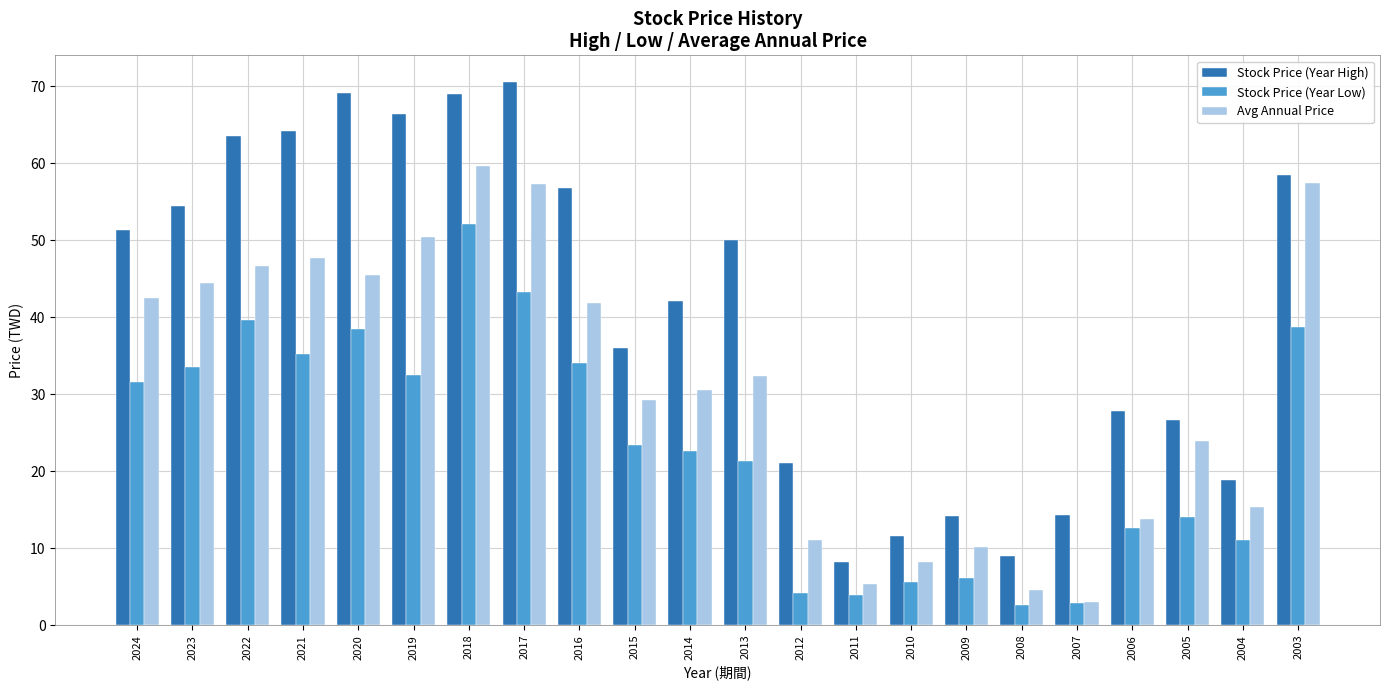

How many groups of bars are there?

22